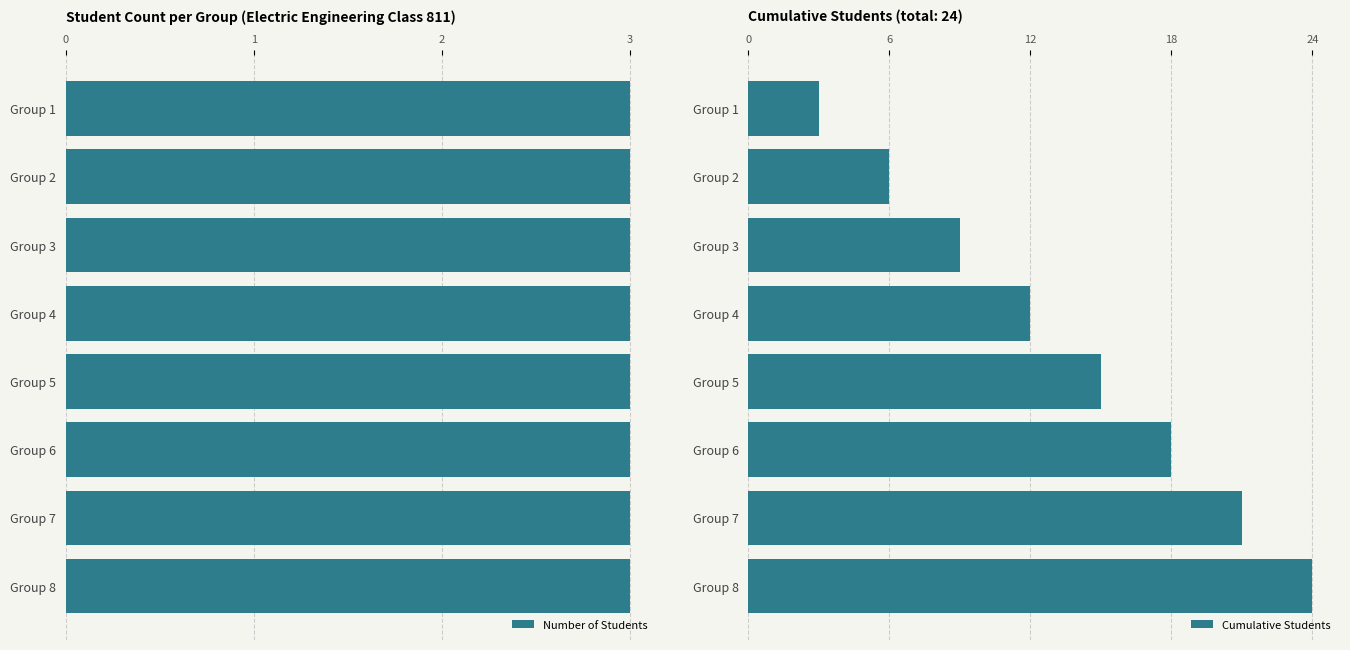

How many bars are there in total?

16